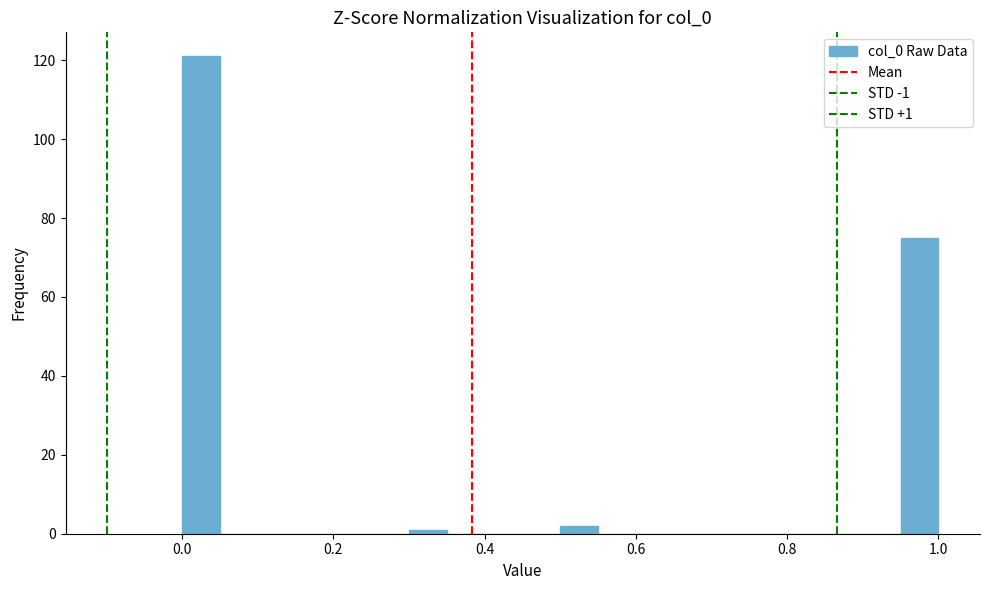

Around what value on the x-axis is the tallest bar? Give the approximate position of its centre, as read against the axis.

0.02